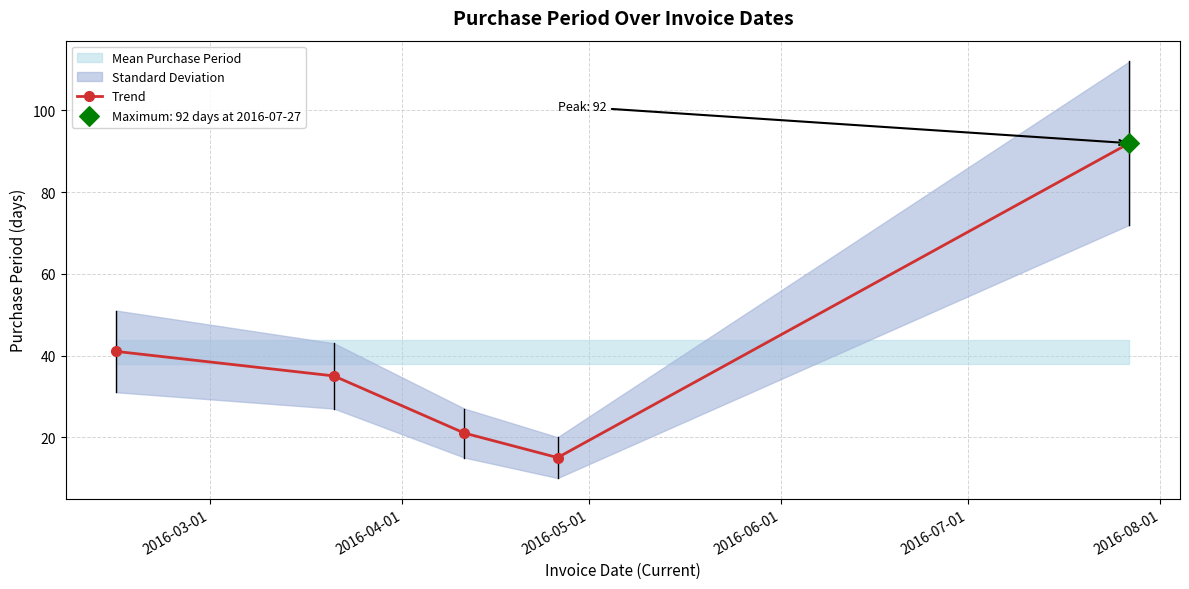

What is the maximum value for Trend?

92